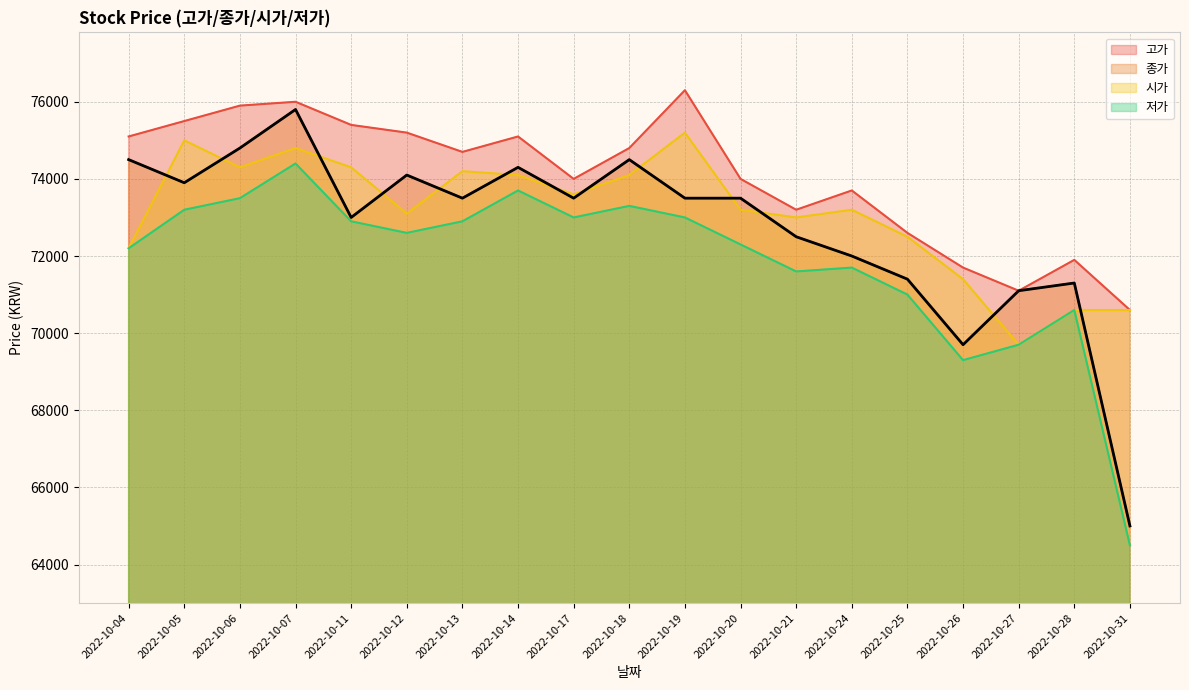

List the labels in order of 종가 value, largest first.

2022-10-07, 2022-10-06, 2022-10-04, 2022-10-18, 2022-10-14, 2022-10-12, 2022-10-05, 2022-10-13, 2022-10-17, 2022-10-19, 2022-10-20, 2022-10-11, 2022-10-21, 2022-10-24, 2022-10-25, 2022-10-28, 2022-10-27, 2022-10-26, 2022-10-31